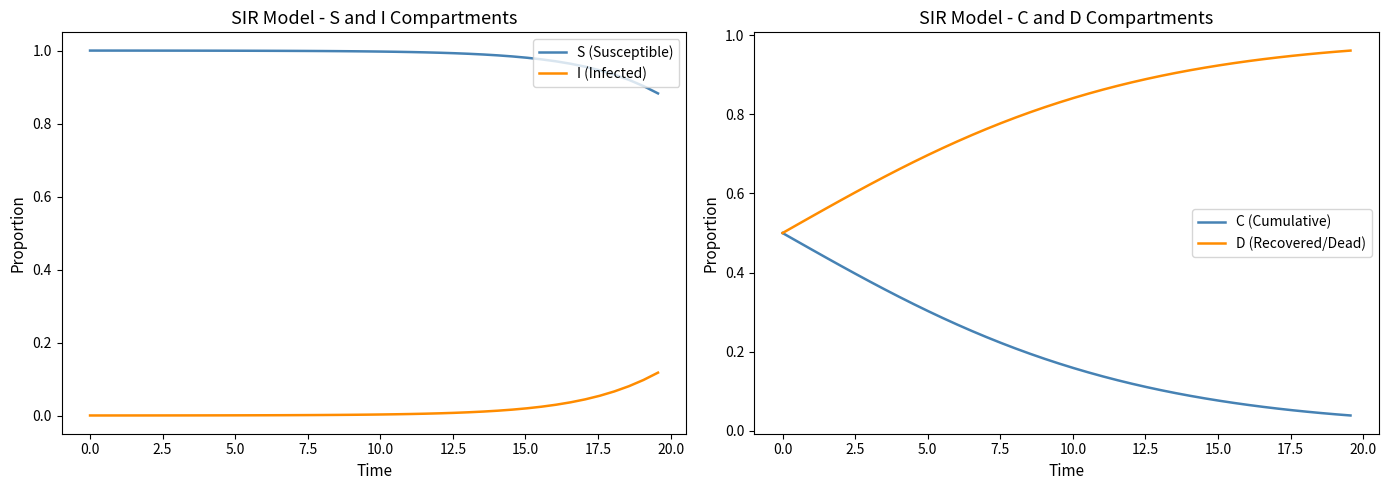

What is the average value of the S (Susceptible) series?

1.0